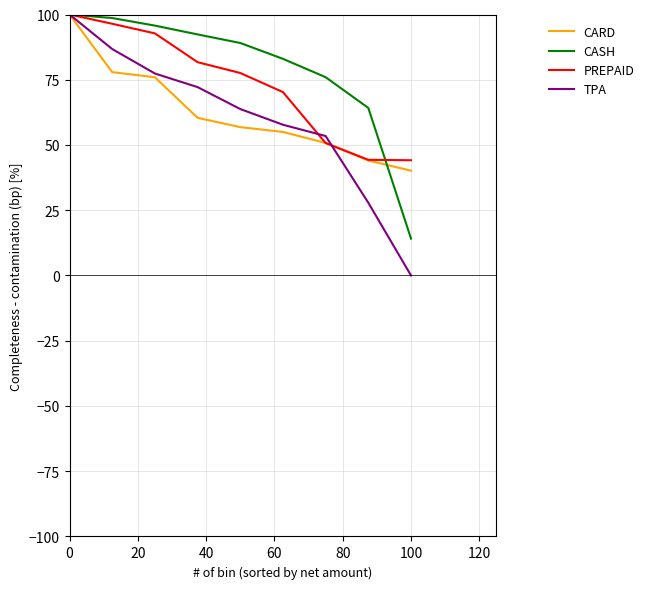

At how many categories does at least one series exceed 6?

9